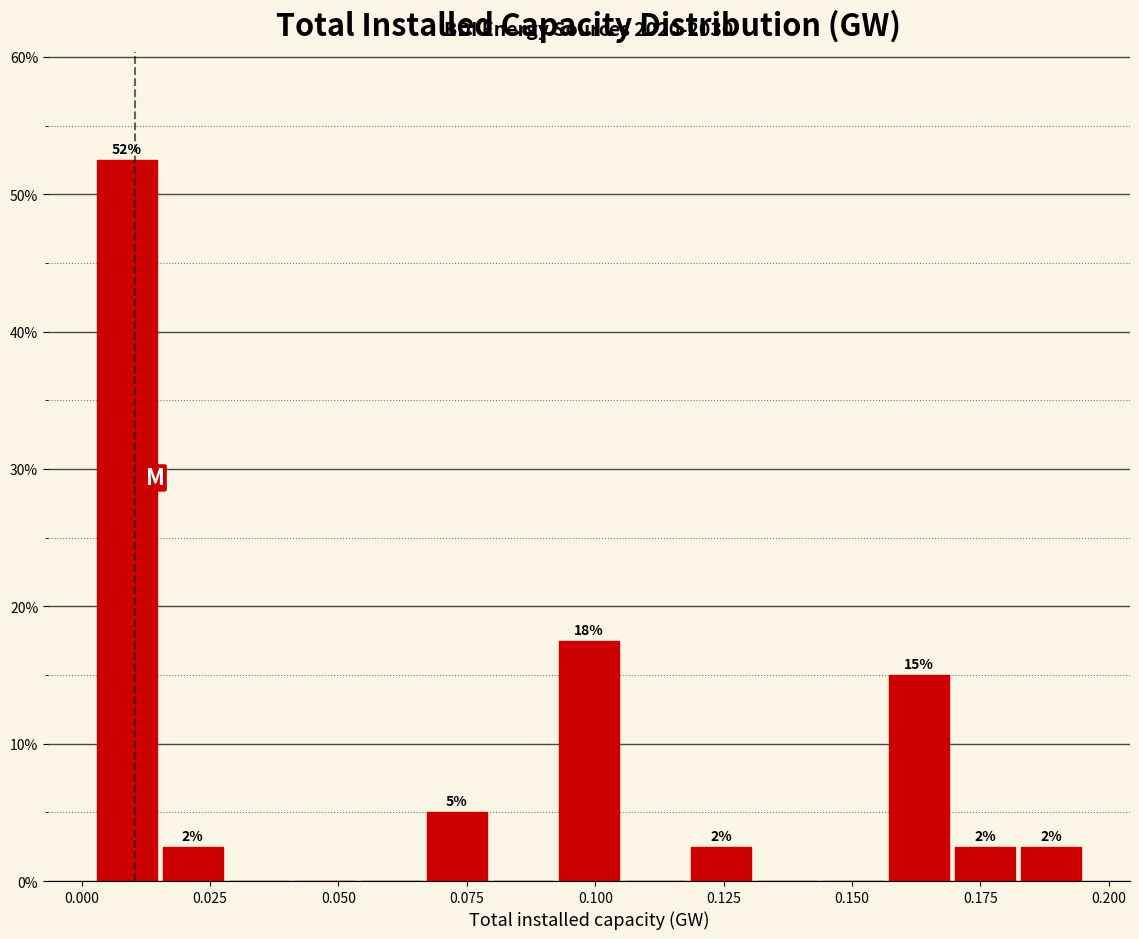

Around what value on the x-axis is the tallest bar? Give the approximate position of its centre, as read against the axis.

0.010